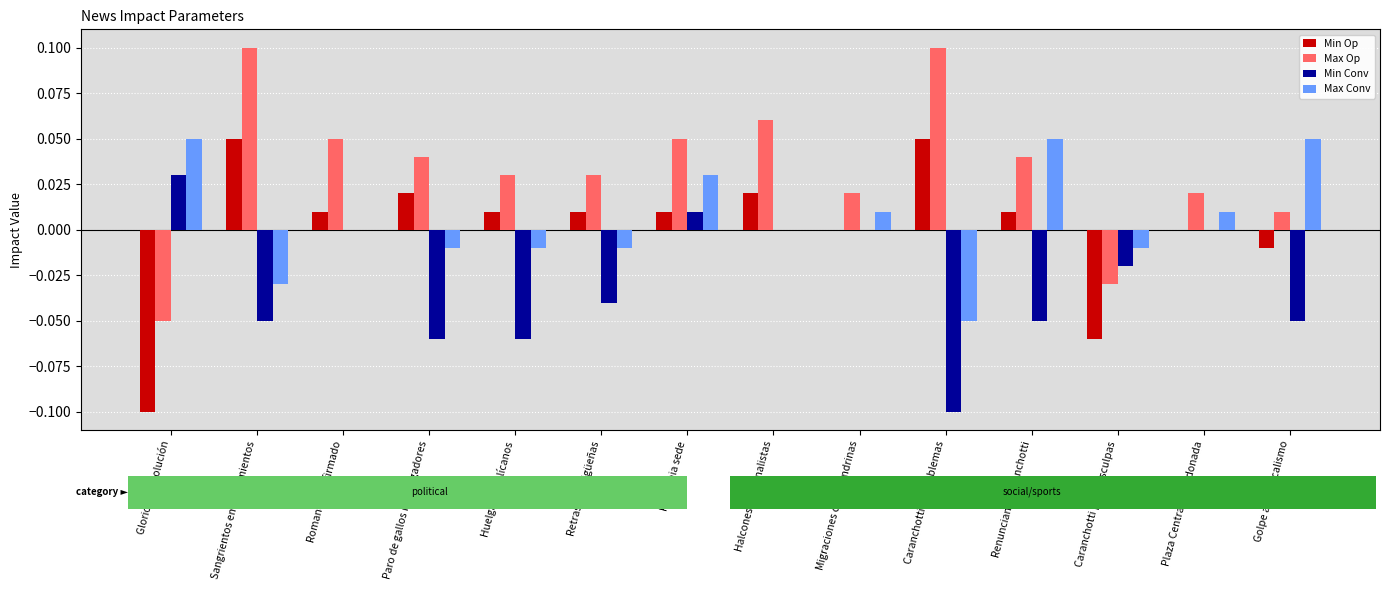

Which series has the largest total across all categories?

Max Op